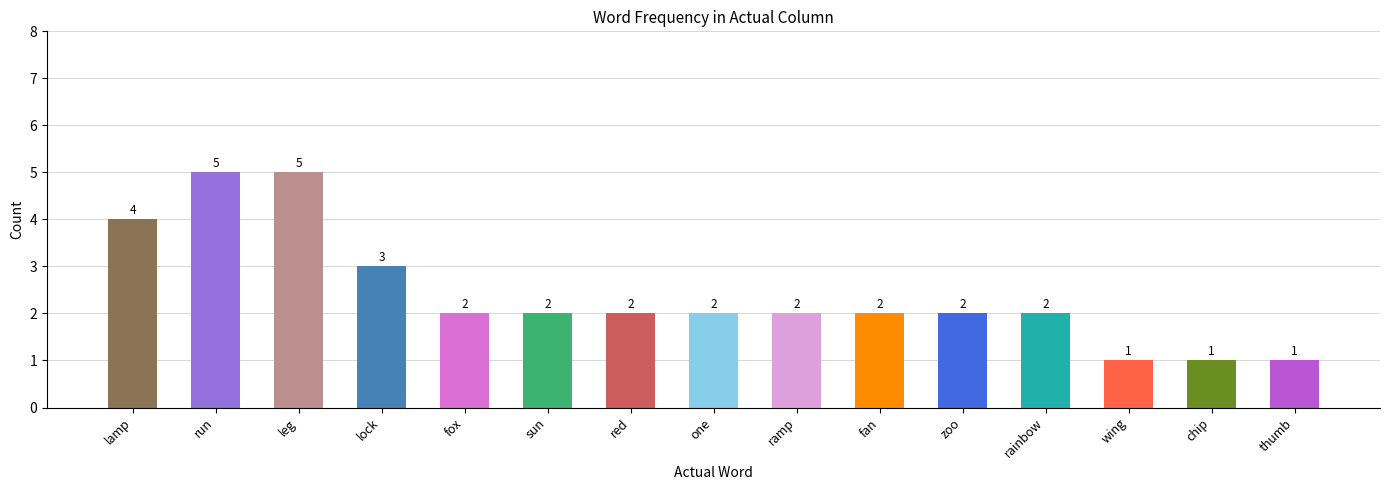

What is the value of the 3rd bar from the left?

5